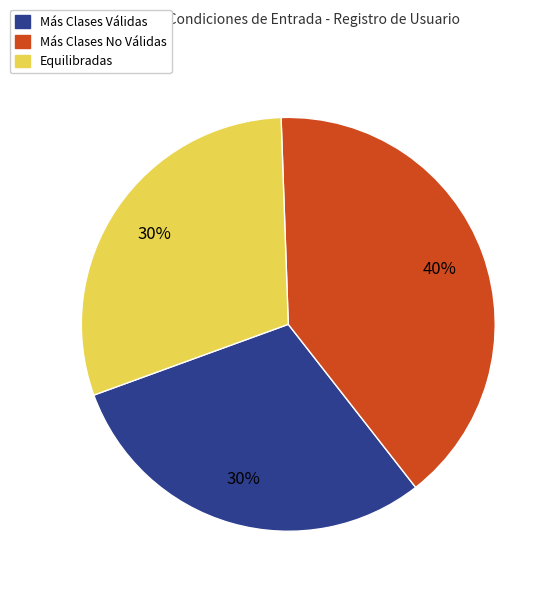

Which slice is the largest?

Más Clases No Válidas